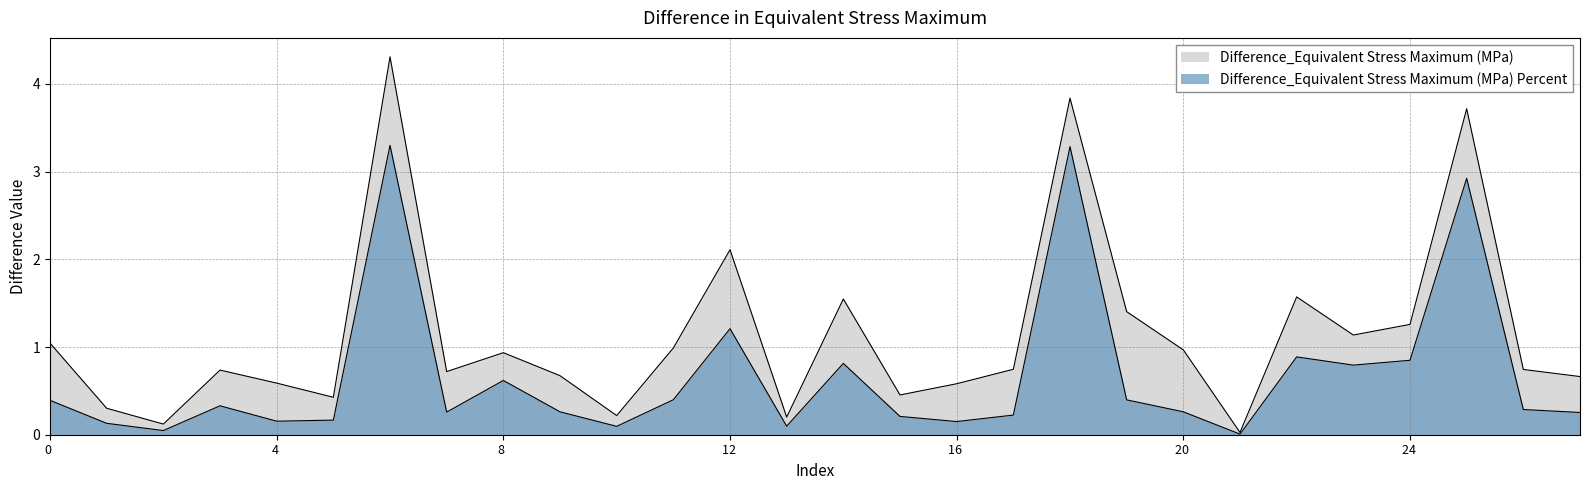

True or false: Difference_Equivalent Stress Maximum (MPa) Percent and Difference_Equivalent Stress Maximum (MPa) cross at least once.

False